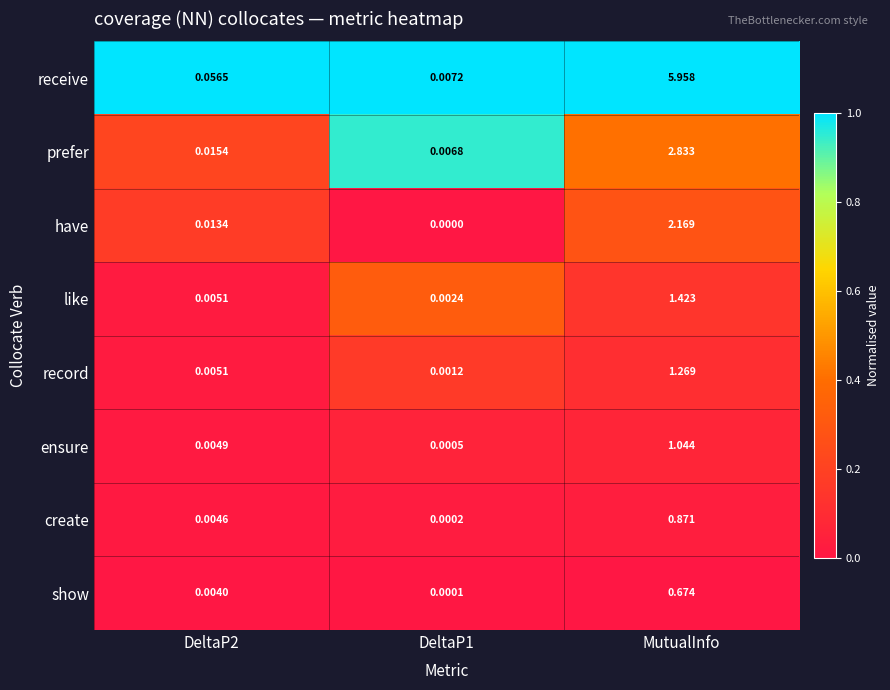

Rank the series by their maximum value, from lowest to highest.

show, create, ensure, record, like, have, prefer, receive